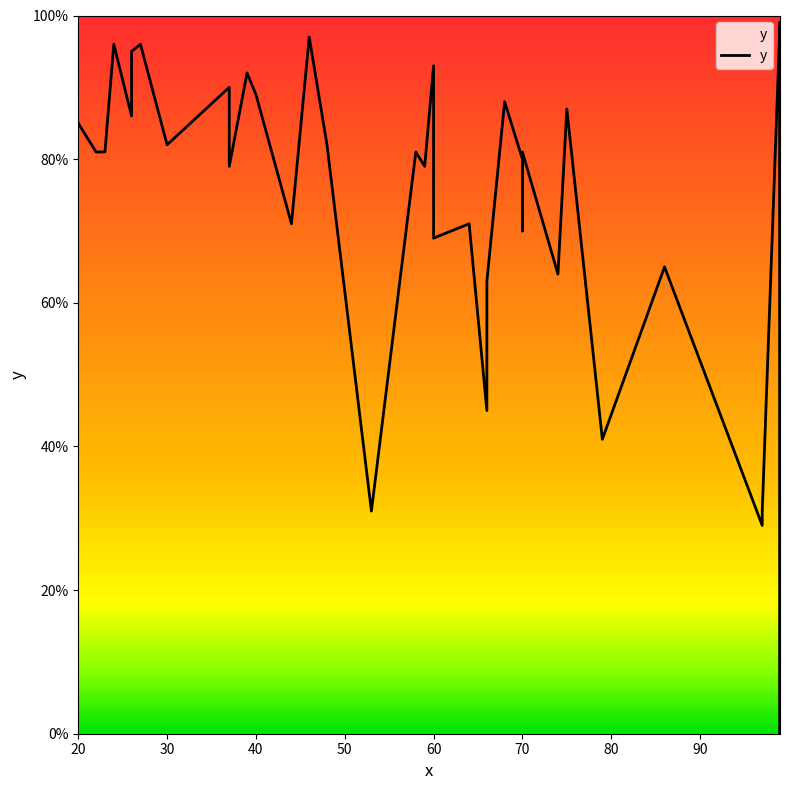

Count the number of categories in the chart.

38